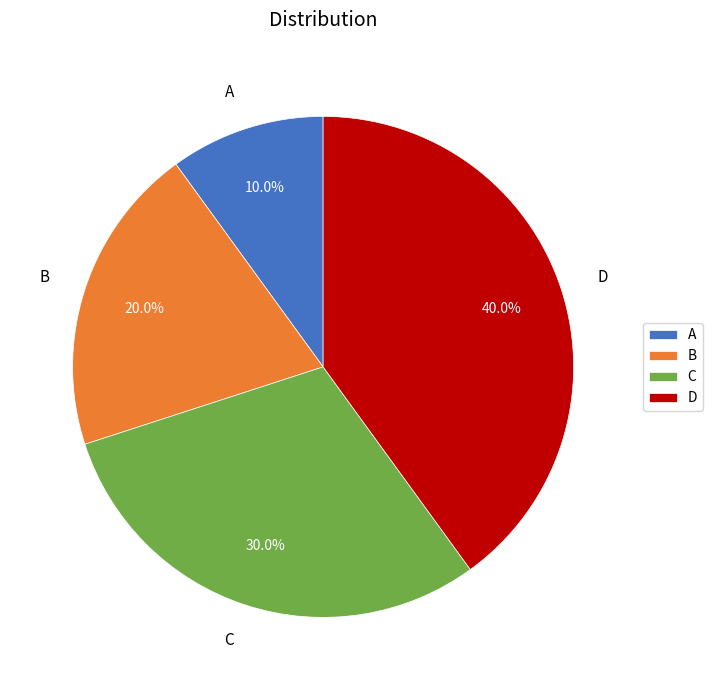

True or false: A accounts for 18% of the total.

False